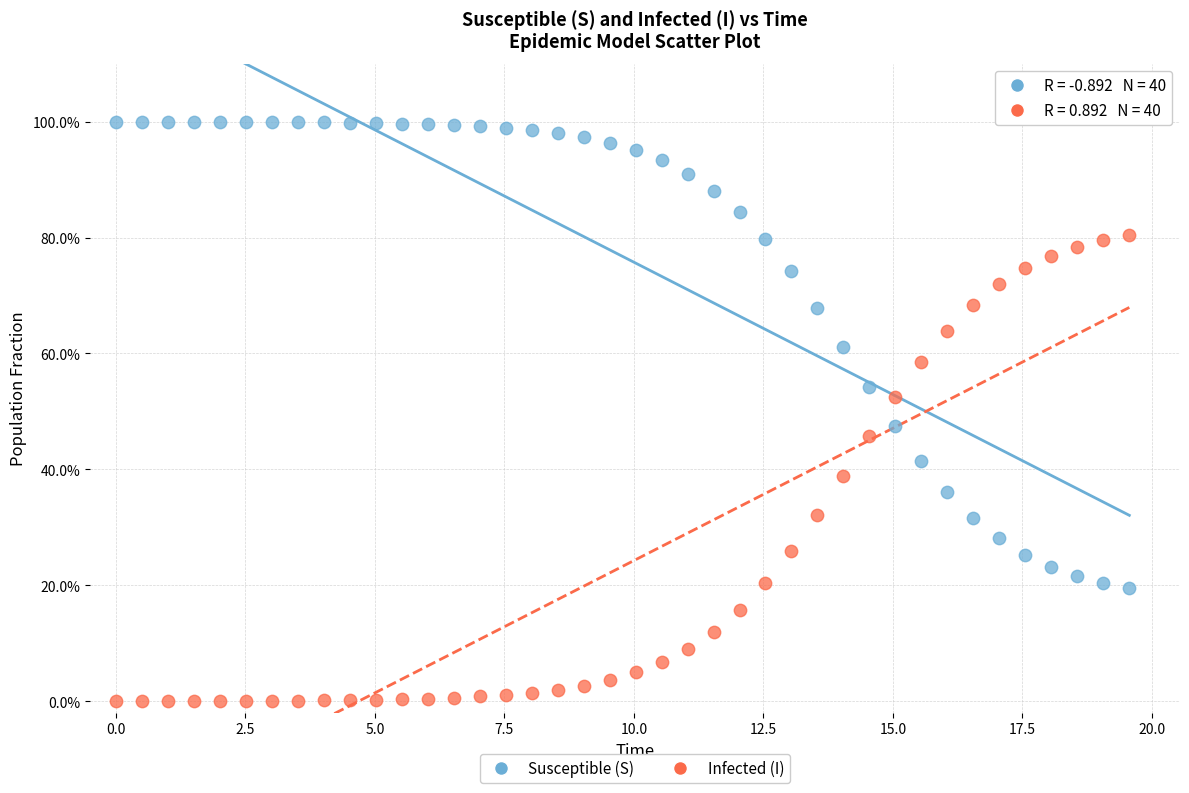

What are all the series names shown in the legend?

Susceptible (S), Infected (I)